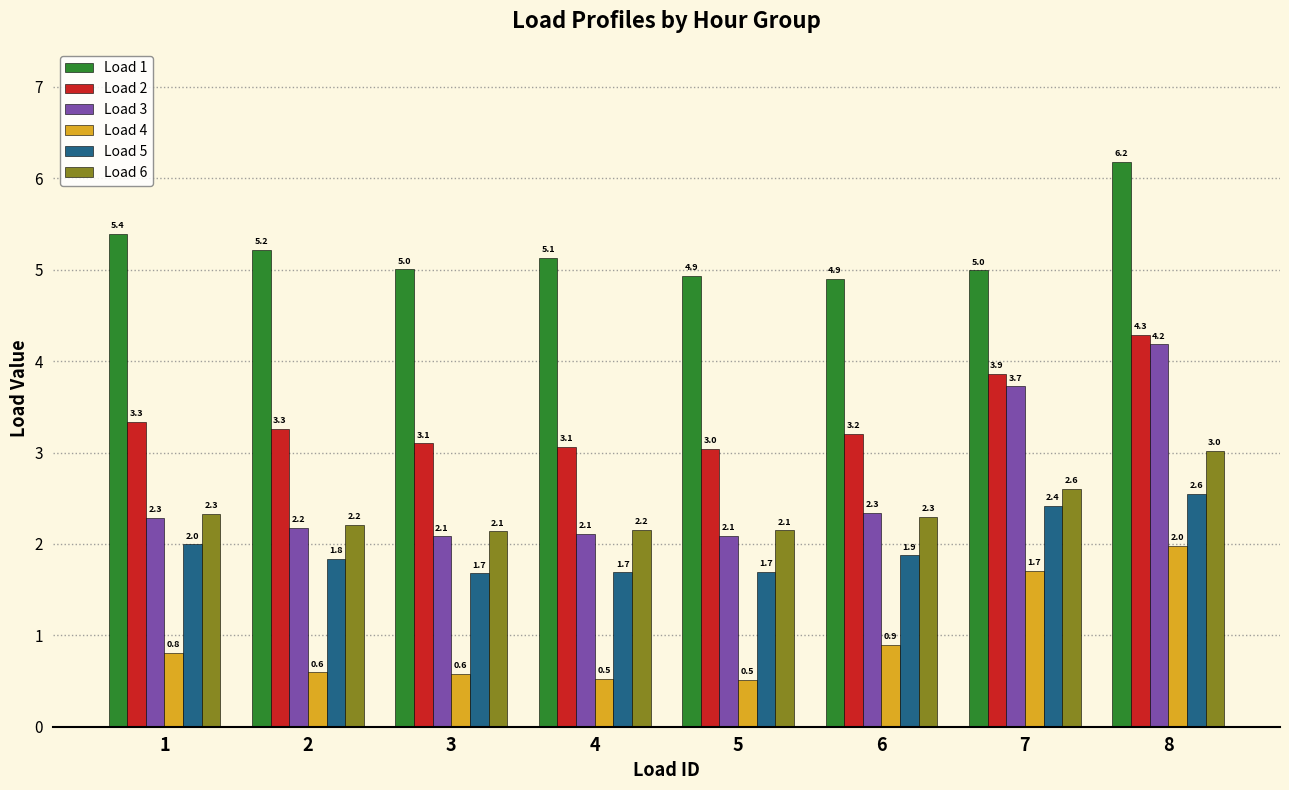

Which category has the lowest value in the Load 1 series?

6